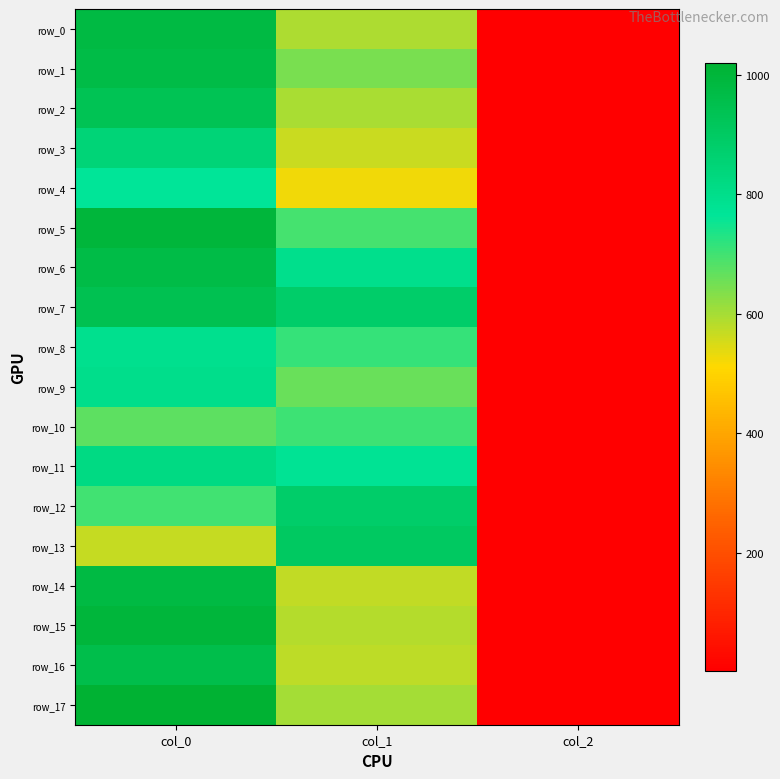

Which has a higher value, col_2 or col_1?

col_1